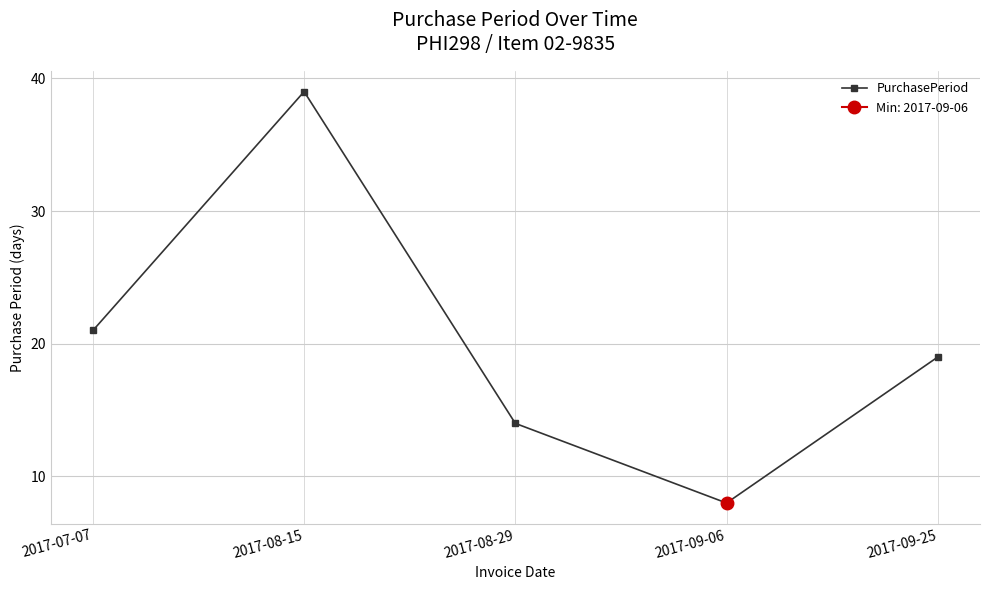

What position from the left is 2017-08-29?

3